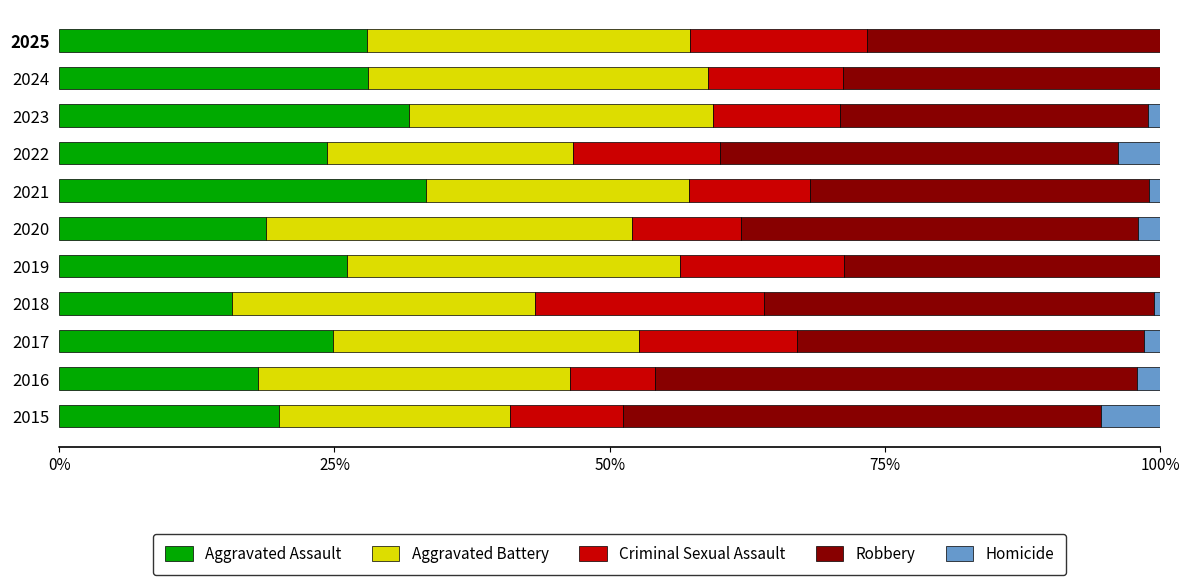

Is it true that Aggravated Assault equals 18.8 at 2020?

True